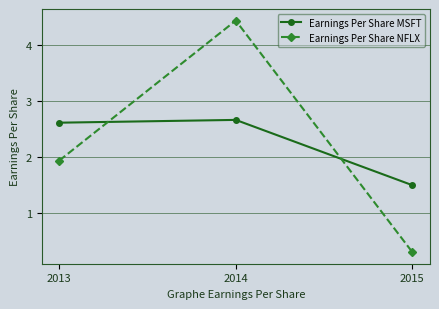

Reading right to left, extract all data points from this chart.

Earnings Per Share MSFT: 1.5	2.7	2.6
Earnings Per Share NFLX: 0.3	4.4	1.9